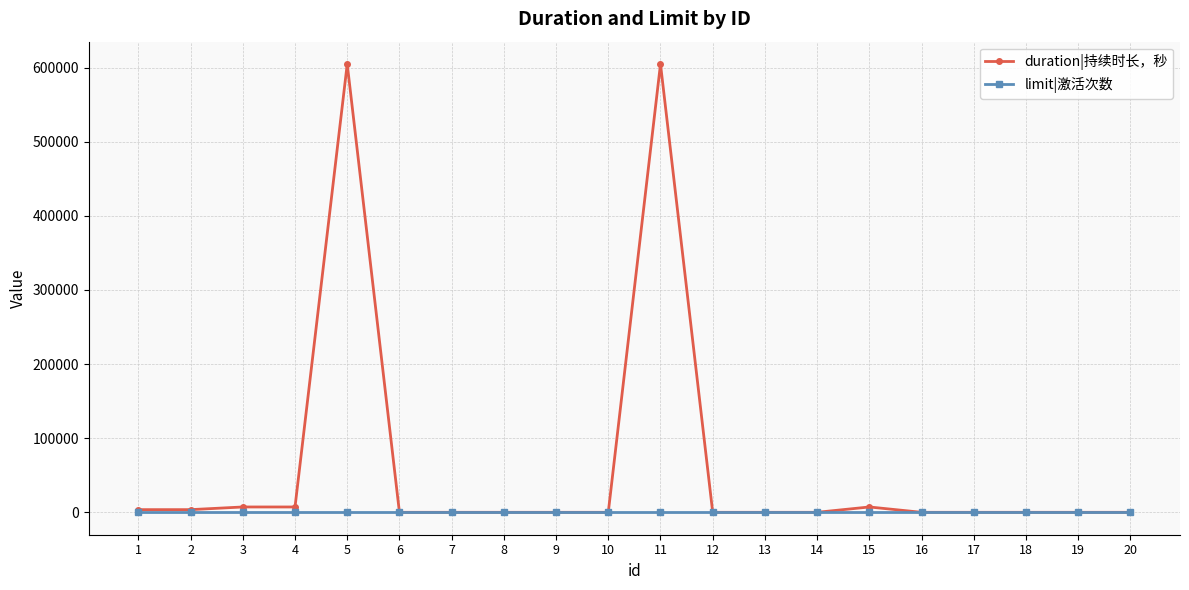

Rank the series by their maximum value, from highest to lowest.

duration|持续时长，秒, limit|激活次数